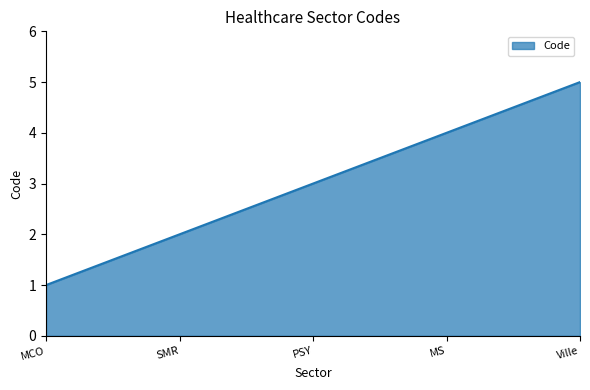

Rank the categories by value from highest to lowest.

Ville, MS, PSY, SMR, MCO